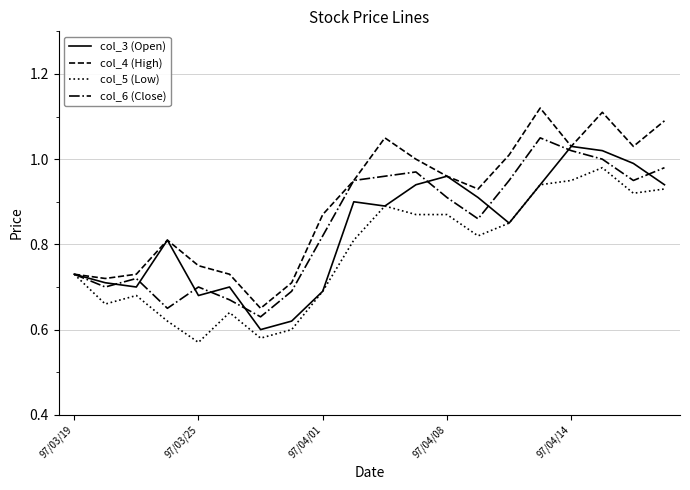

Which series has the largest total across all categories?

col_4 (High)